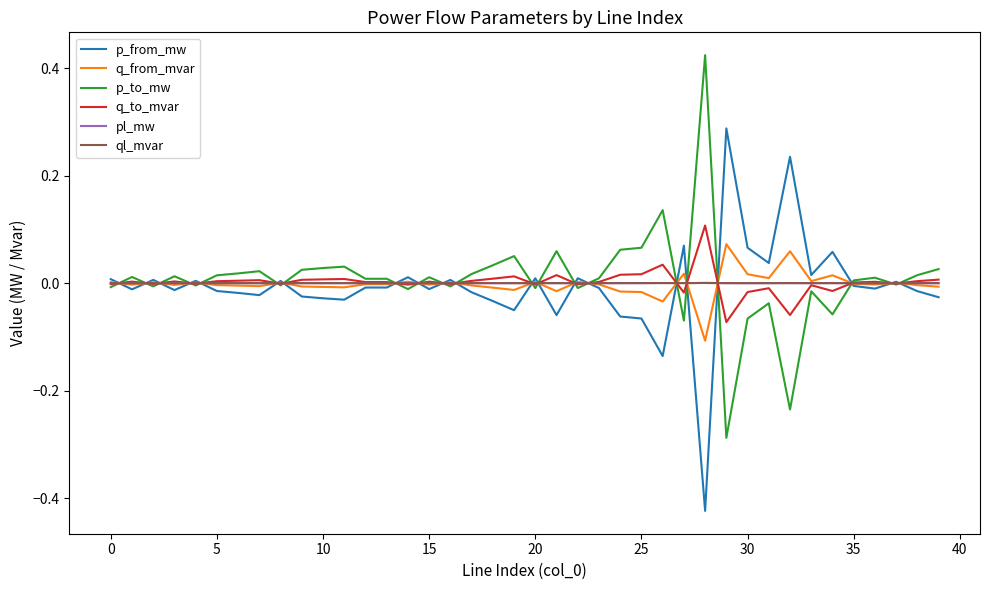

How many lines are shown in the chart?

6